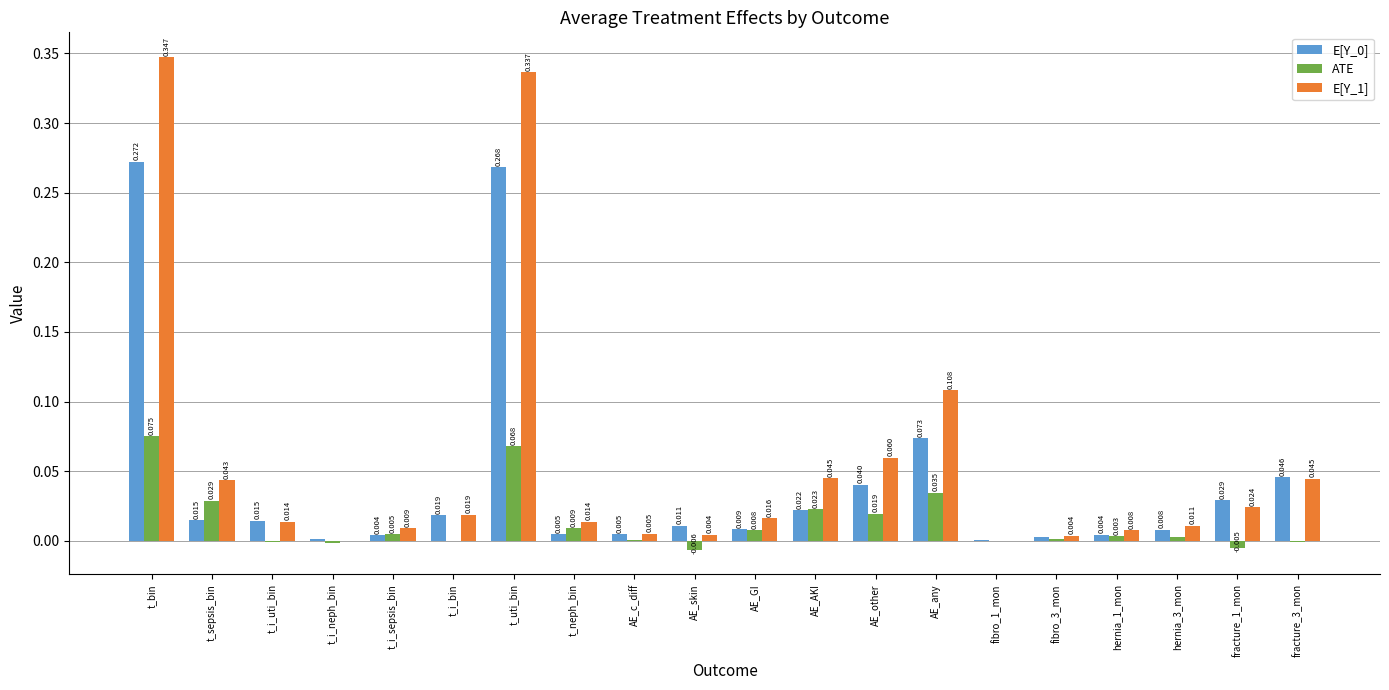

Is the value of E[Y_1] at hernia_3_mon greater than the value of E[Y_0] at fibro_1_mon?

Yes